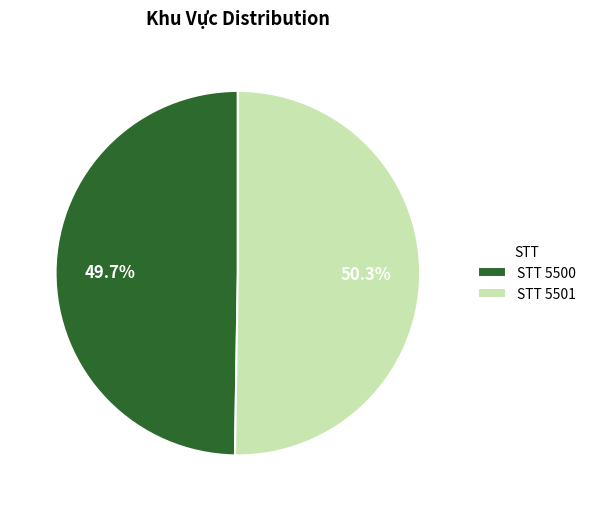

Which category accounts for the majority?

STT 5501